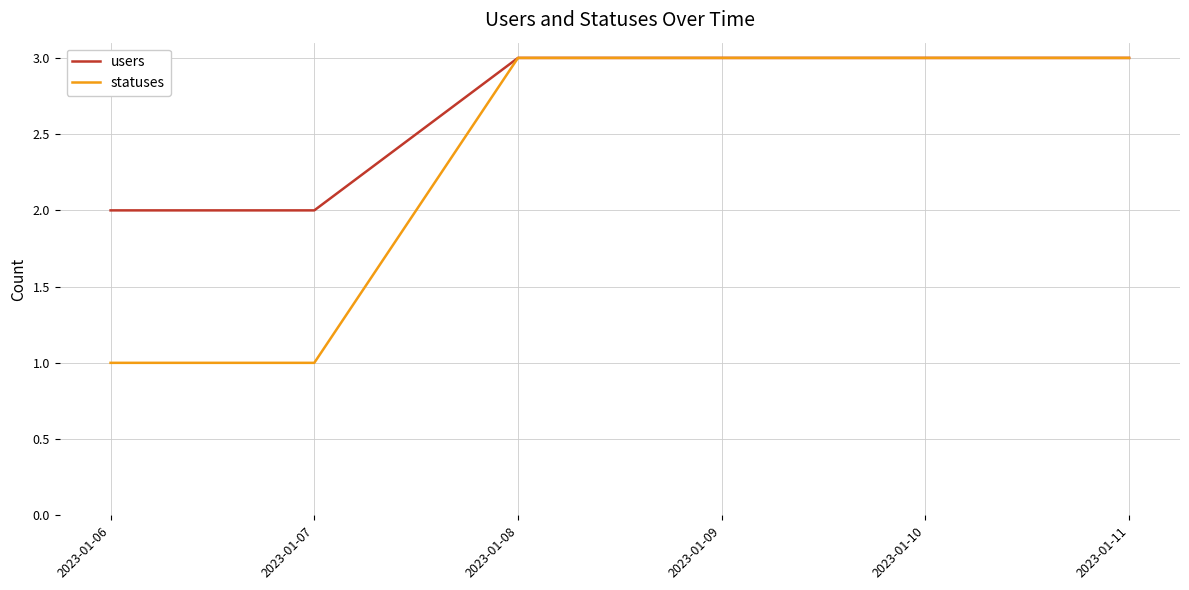

Reading left to right, what are all the values shown in this chart?

users: 2	2	3	3	3	3
statuses: 1	1	3	3	3	3